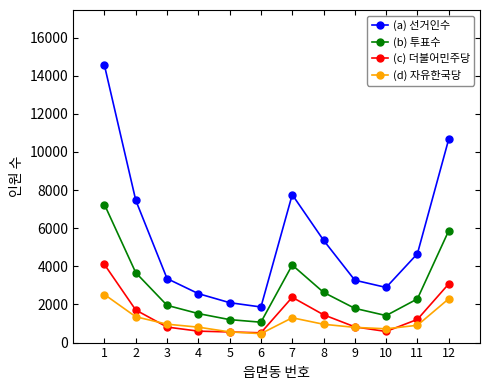

What is the maximum value shown in the chart?

14542